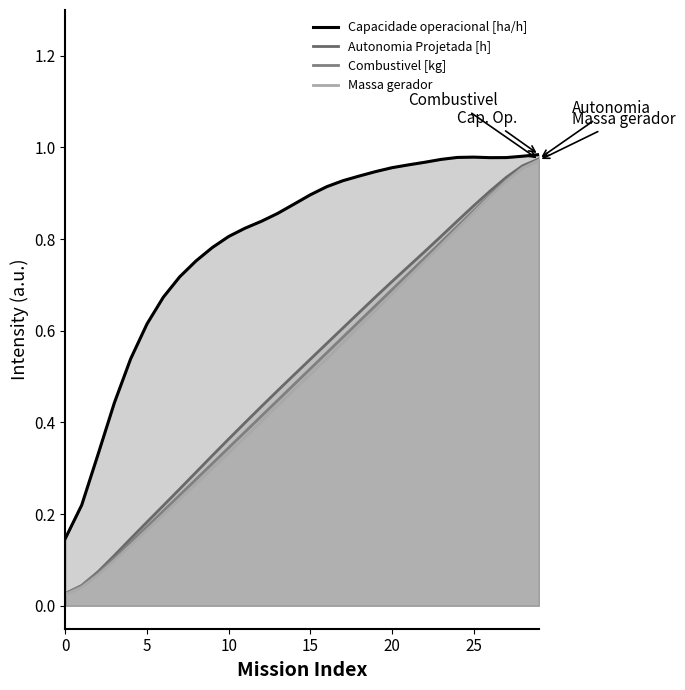

What is the value of the Combustivel [kg] point at the 17th from the left?

0.6